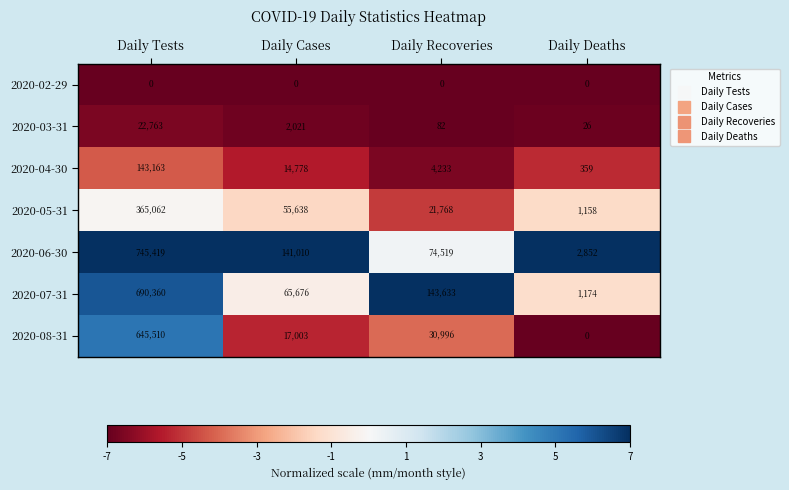

Reading right to left, what are all the values shown in this chart?

2020-02-29: 0	0	0	0
2020-03-31: 26	82	2021	22763
2020-04-30: 359	4233	14778	143163
2020-05-31: 1158	21768	55638	365062
2020-06-30: 2852	74519	141010	745419
2020-07-31: 1174	143633	65676	690360
2020-08-31: 0	30996	17003	645510